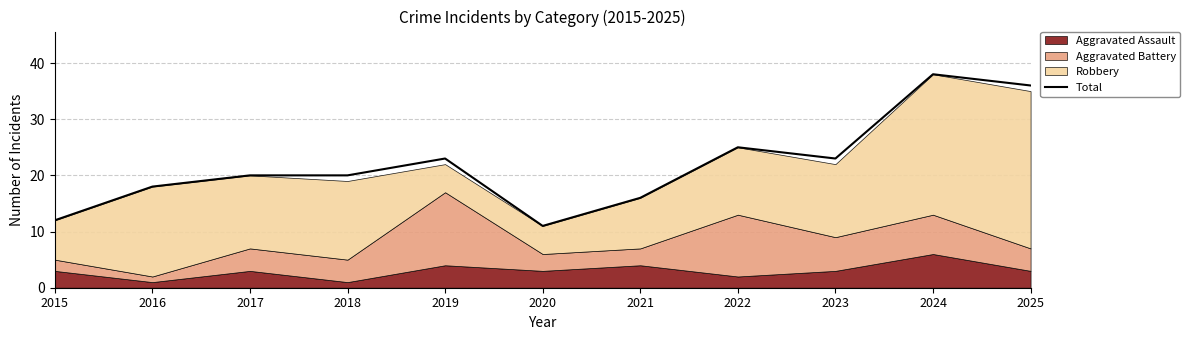

At which category does the data reach its first local peak?

2019